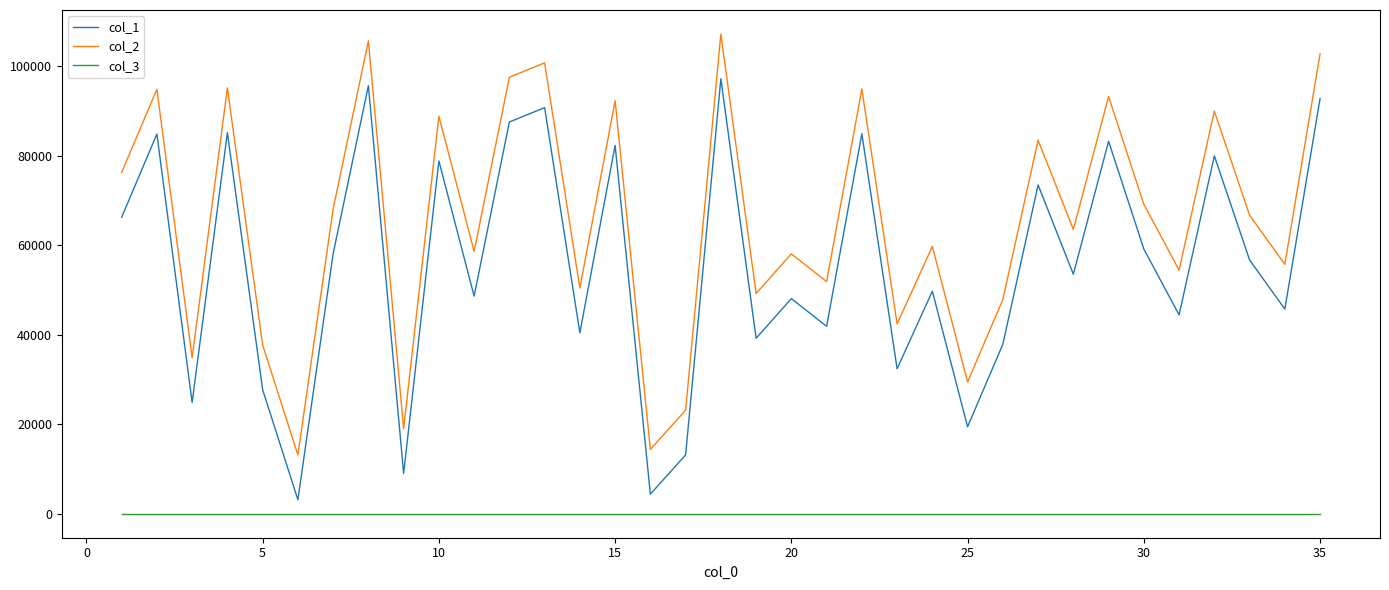

How many lines are shown in the chart?

3